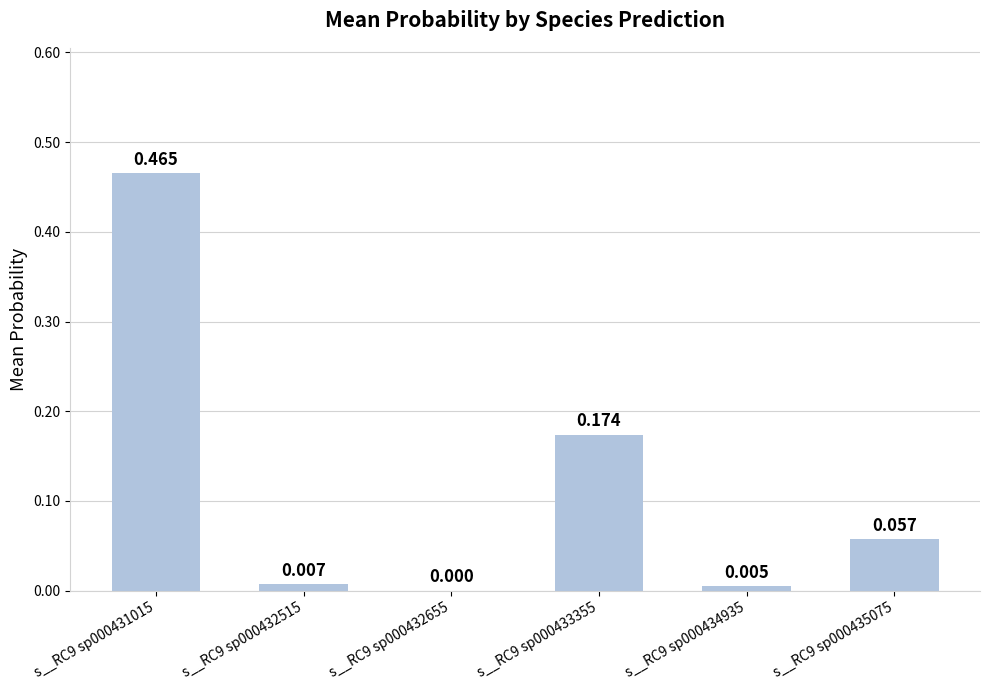

List the labels in order of value, largest first.

s__RC9 sp000431015, s__RC9 sp000433355, s__RC9 sp000435075, s__RC9 sp000432515, s__RC9 sp000434935, s__RC9 sp000432655